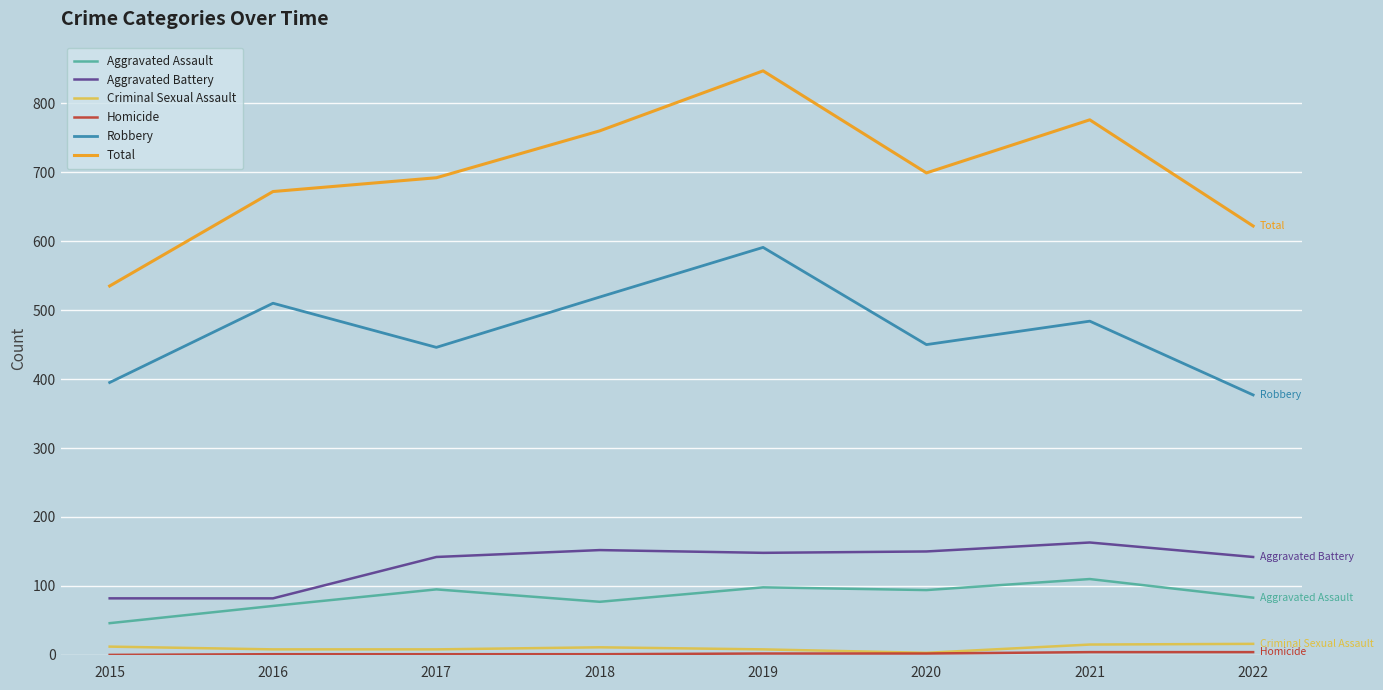

Which series has the largest range (max minus min)?

Total